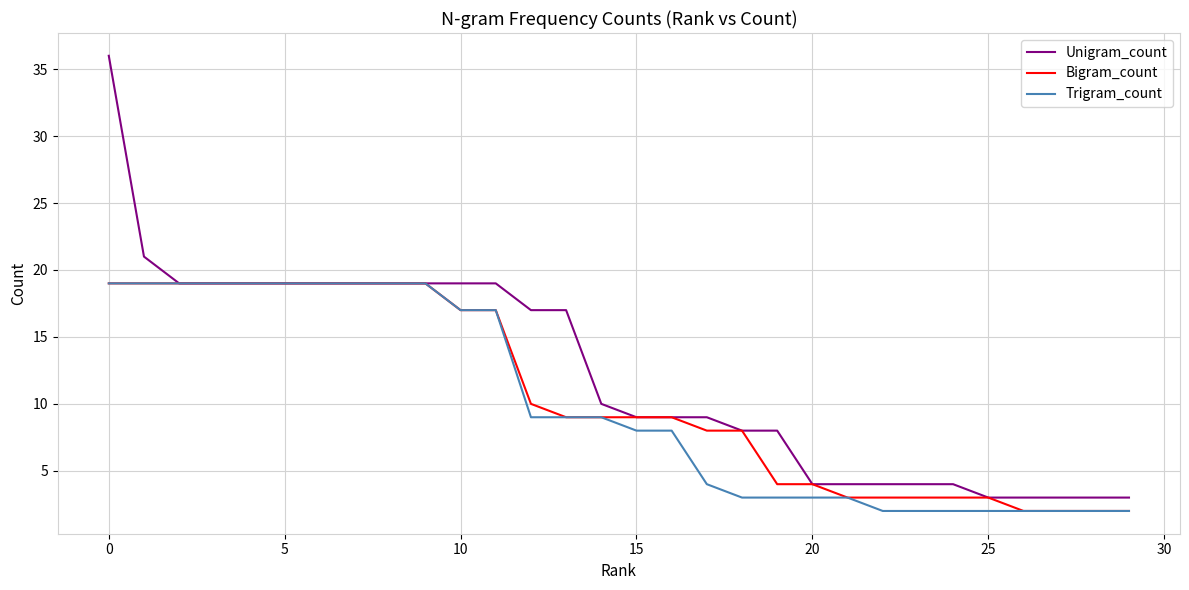

Which series has the largest total across all categories?

Unigram_count